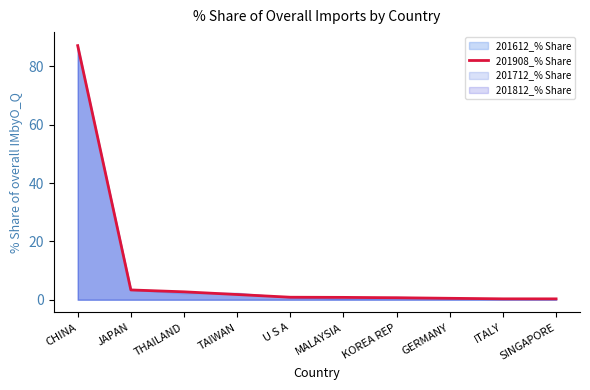

What is the greatest value displayed?

87.1